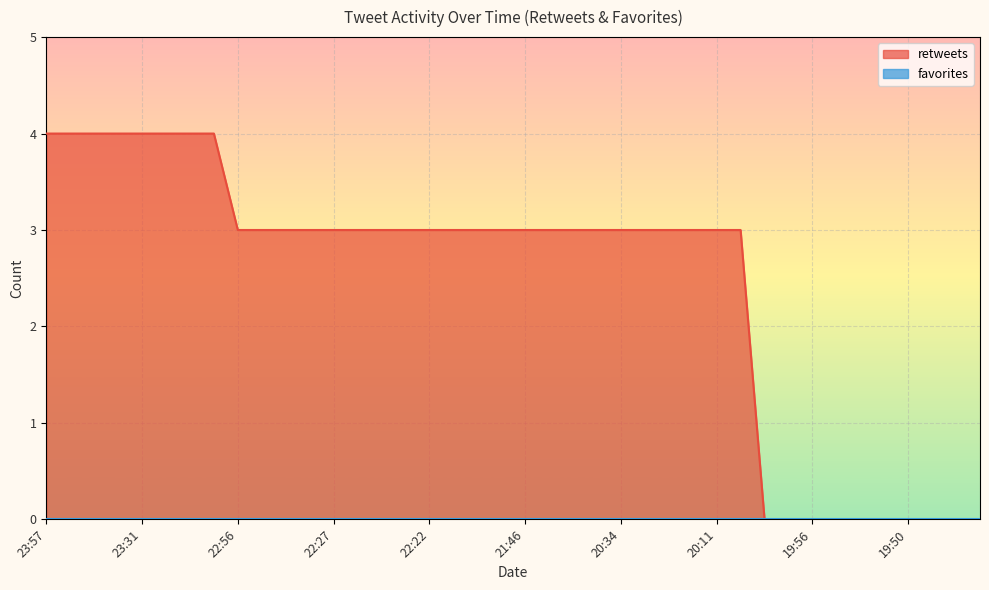

True or false: retweets and favorites cross at least once.

False